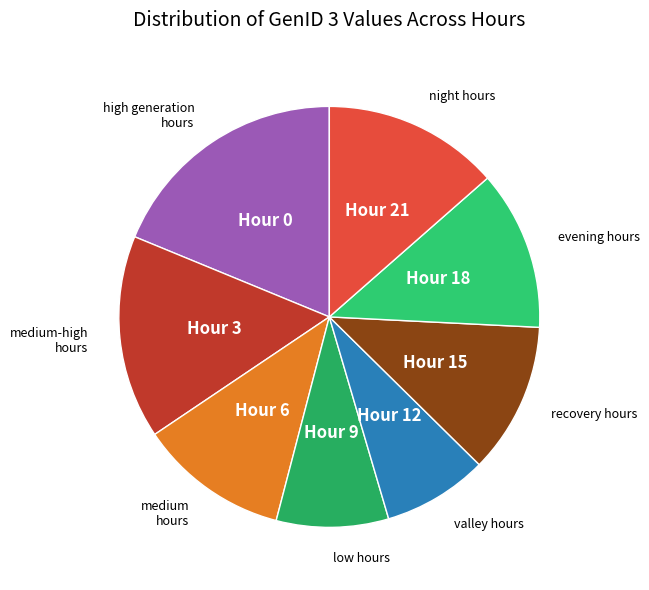

Which category has the biggest portion of the pie?

Hour 0